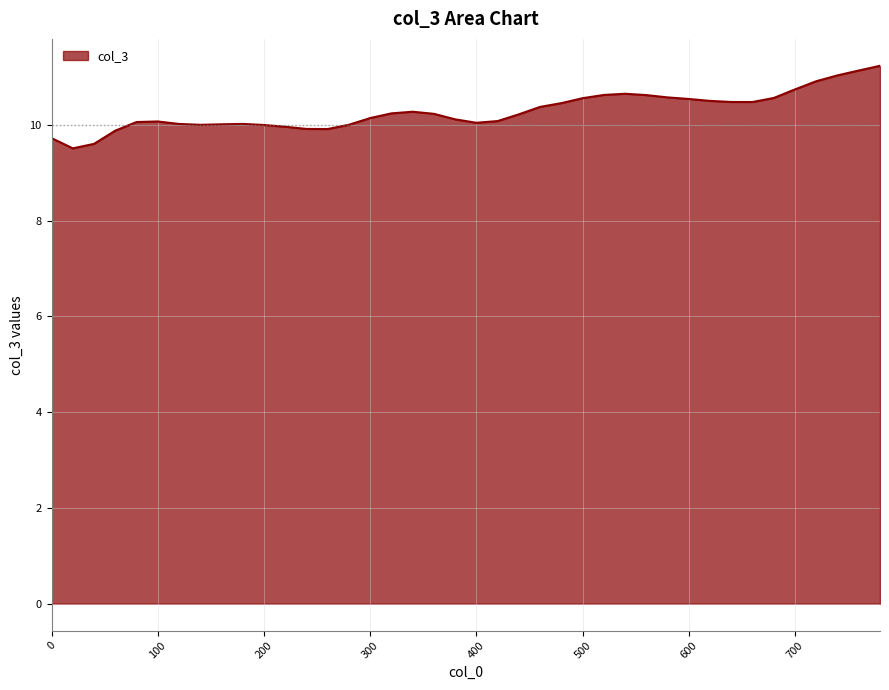

What is the greatest value displayed?

11.2